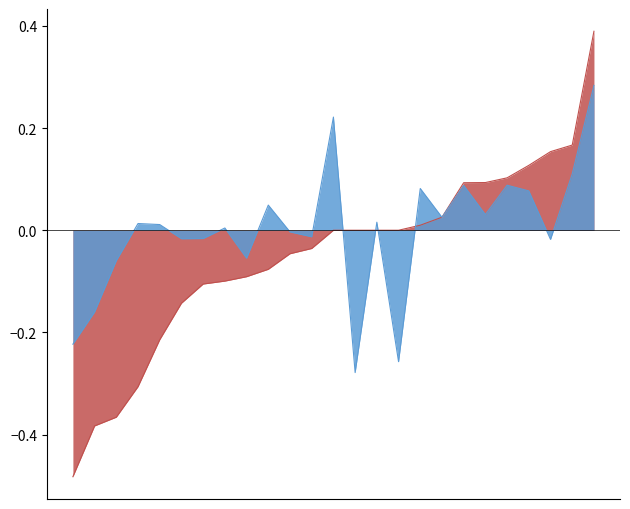

The value of f1 at 2 is 0.7. True or false?

False